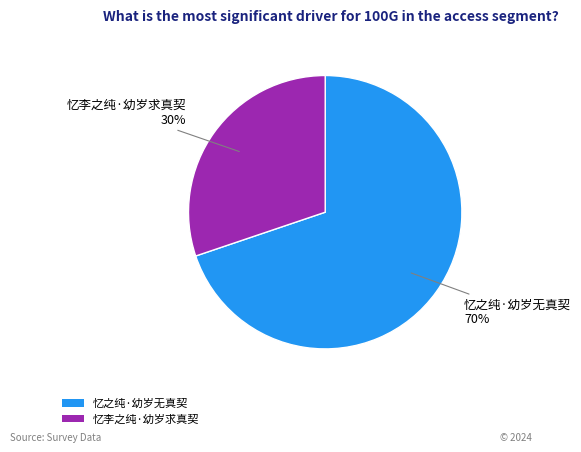

What percentage is the 忆李之纯·幼岁求真契 slice, to the nearest percent?

30%